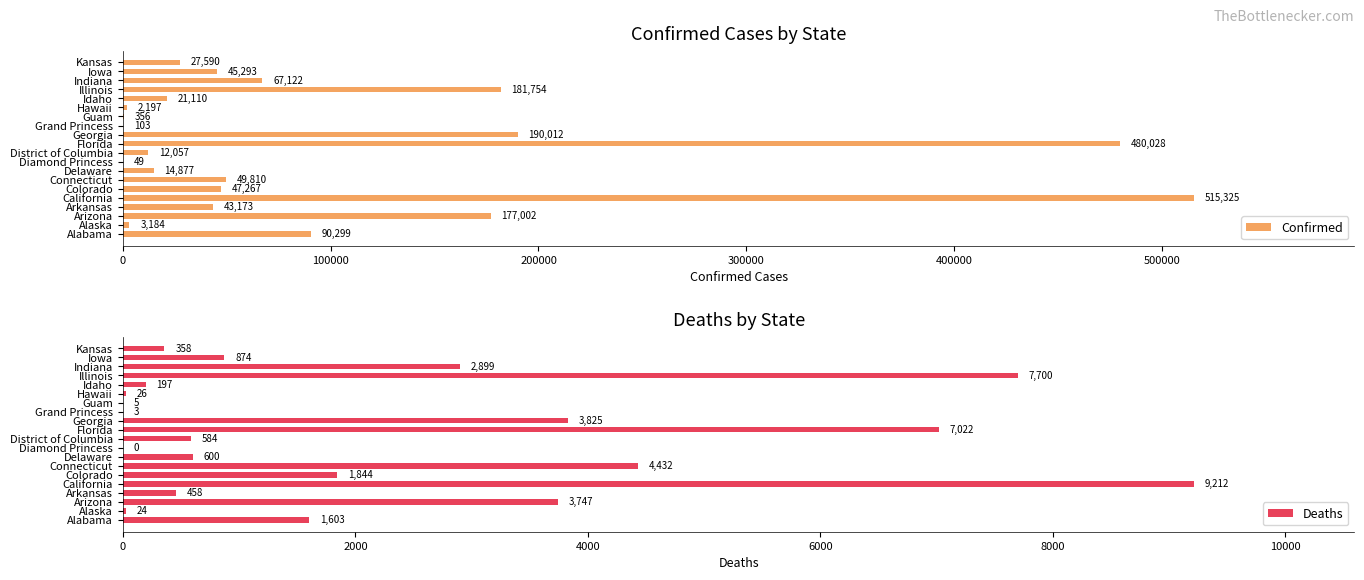

Where is Deaths nearest to the value 4606?

Connecticut